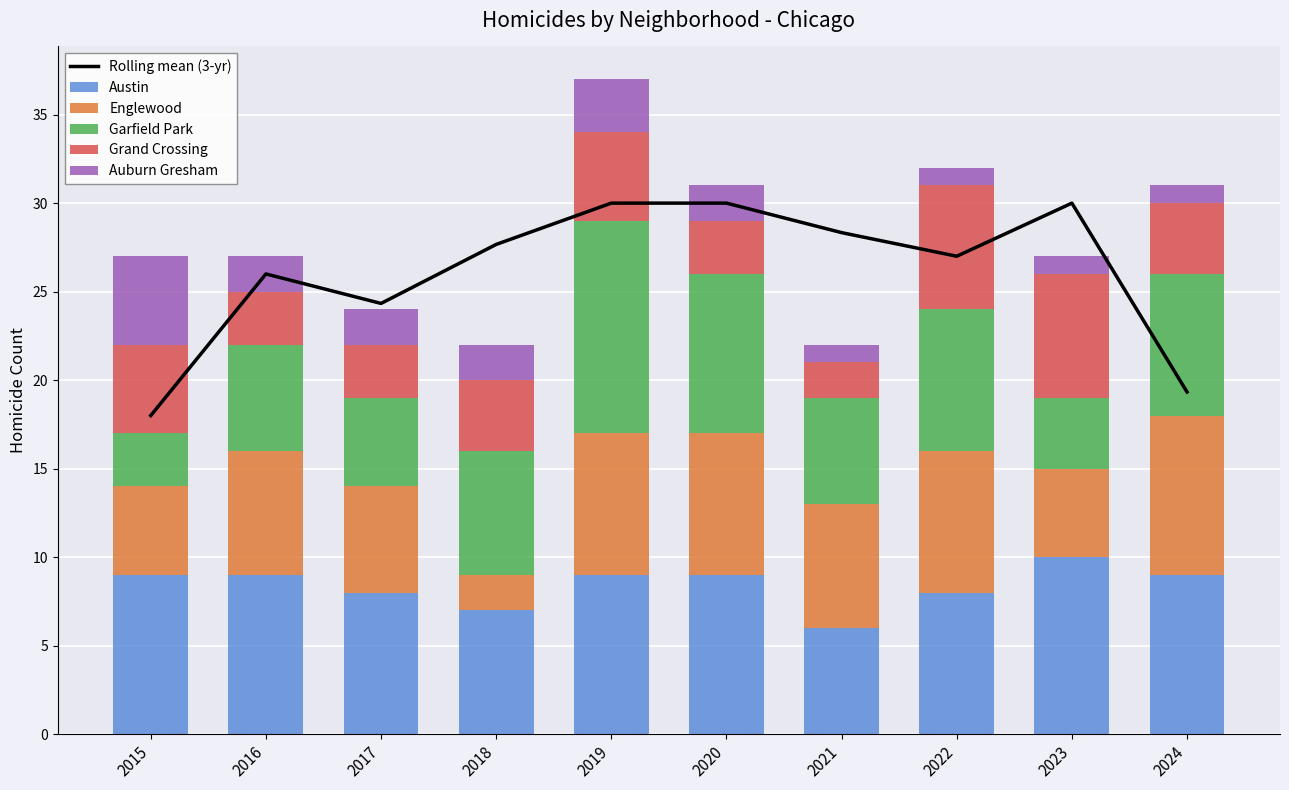

The value of Austin at 2020 is 9. True or false?

True